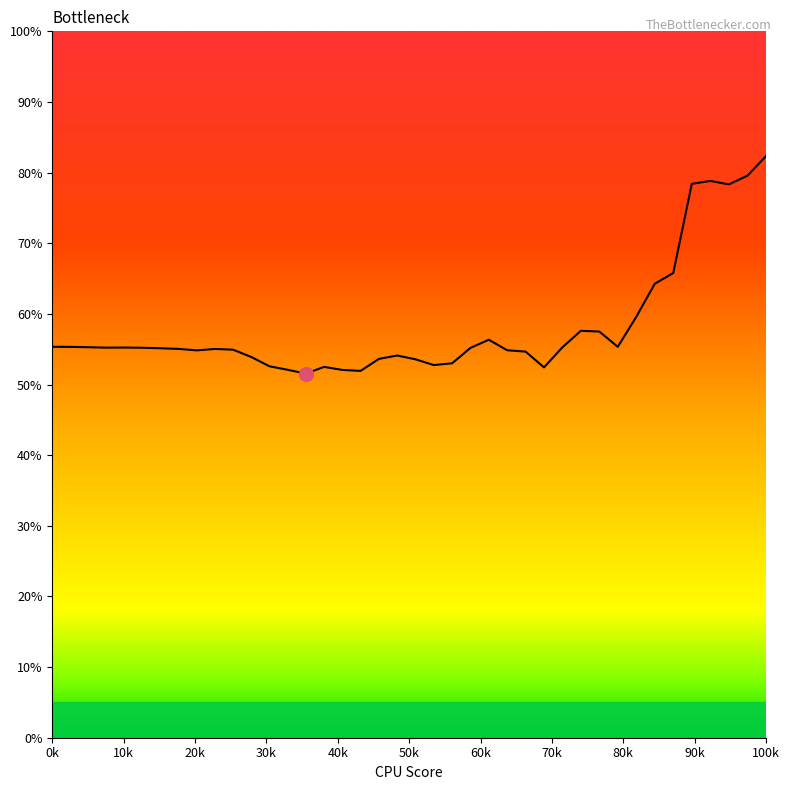

Does the chart display data point markers on the line(s)?

No